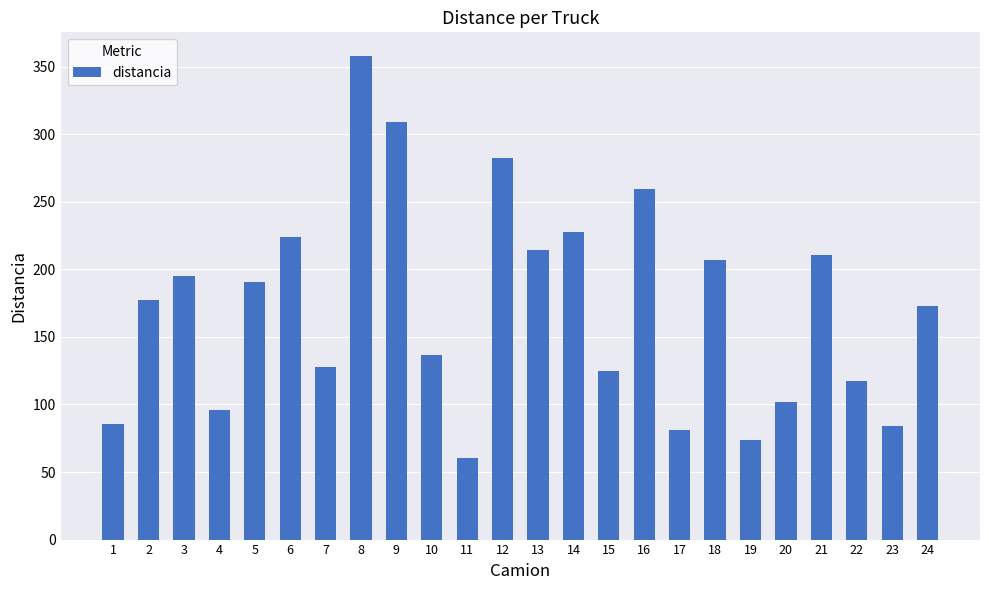

The value at 5 is 190.6. True or false?

True